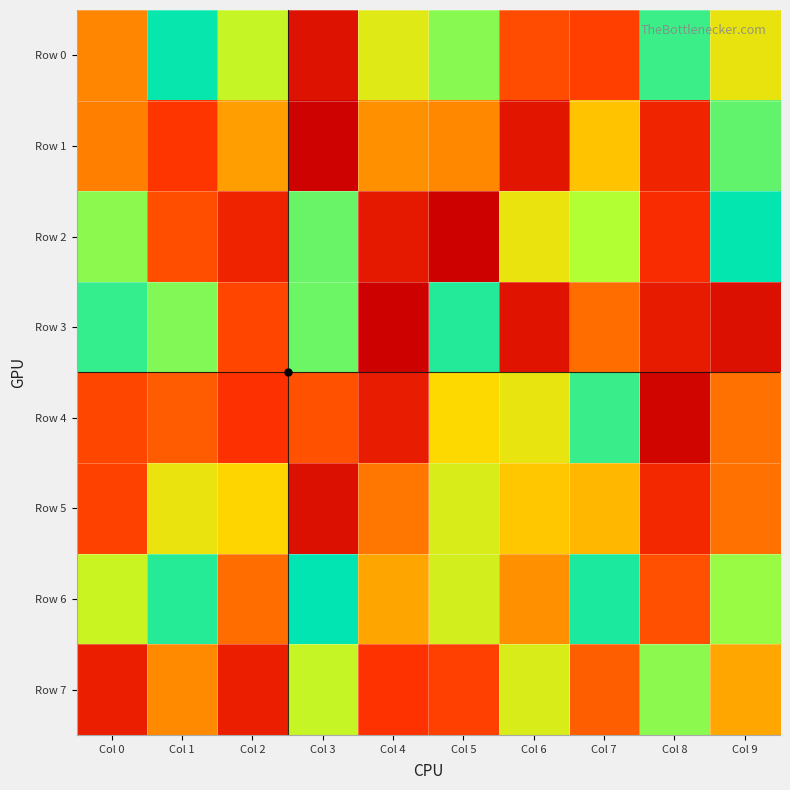

Which series has the largest total across all categories?

Row 6